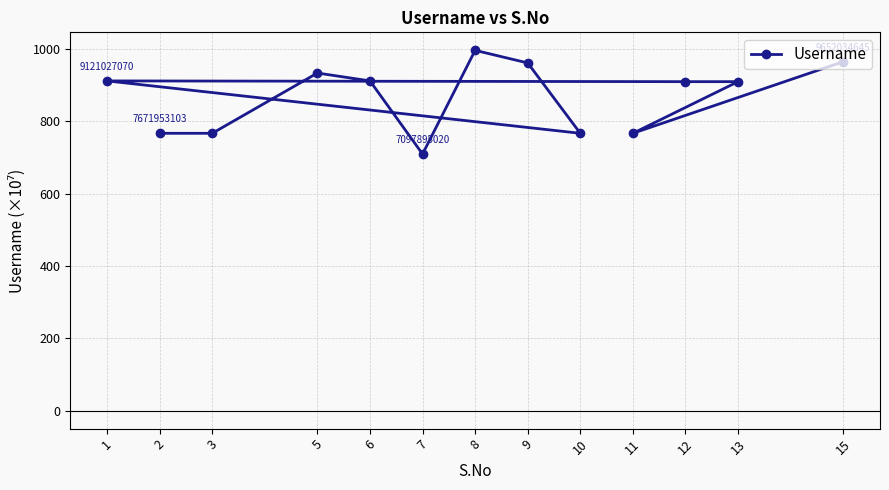

Reading left to right, list all the values displayed in this chart.

767.2	767.2	933.9	912.1	709.8	996.7	961.8	767.2	912.1	910.0	910.1	767.2	965.2